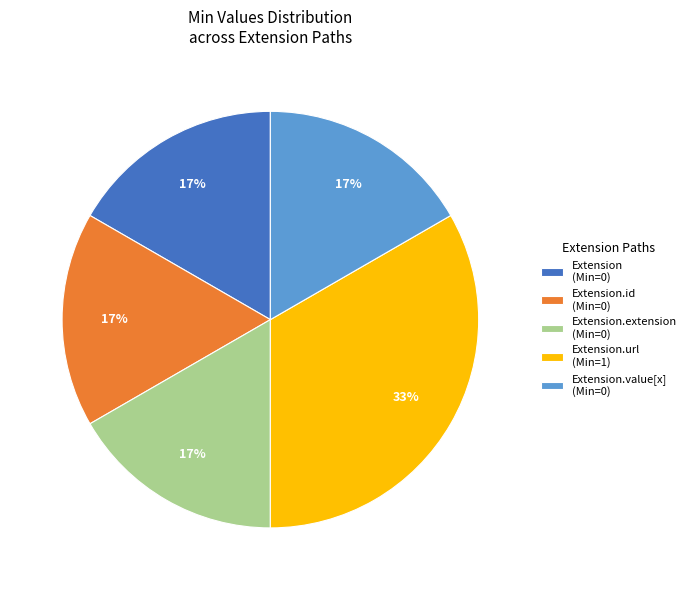

Count the number of slices in the pie.

5